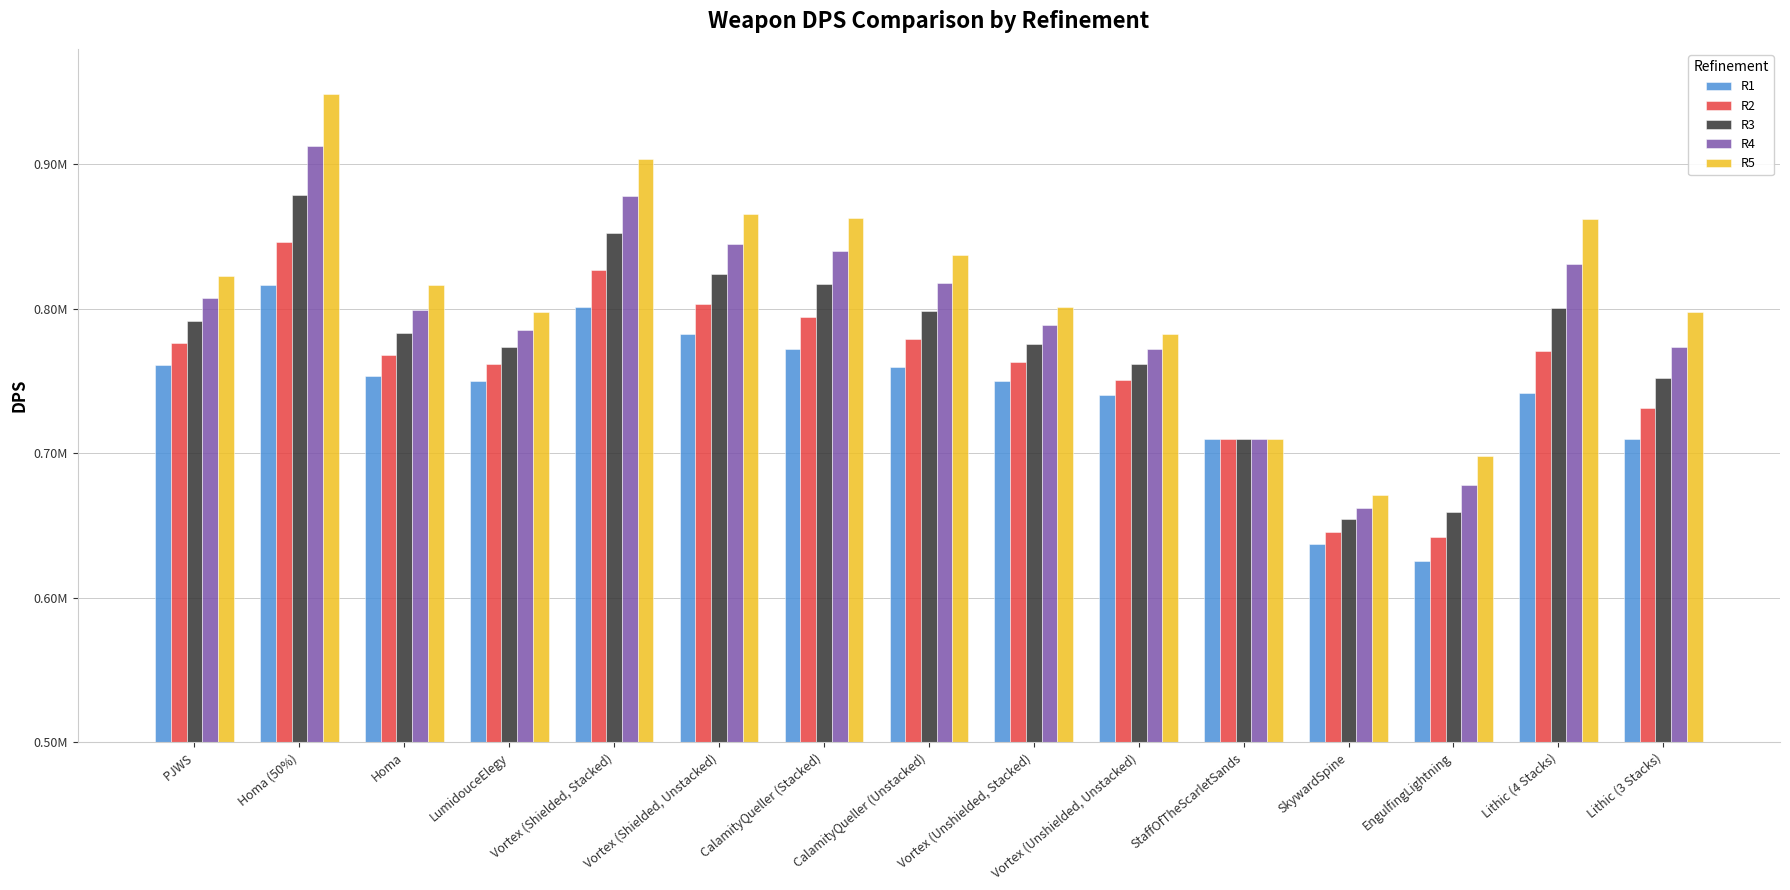

What are all the series names shown in the legend?

R1, R2, R3, R4, R5